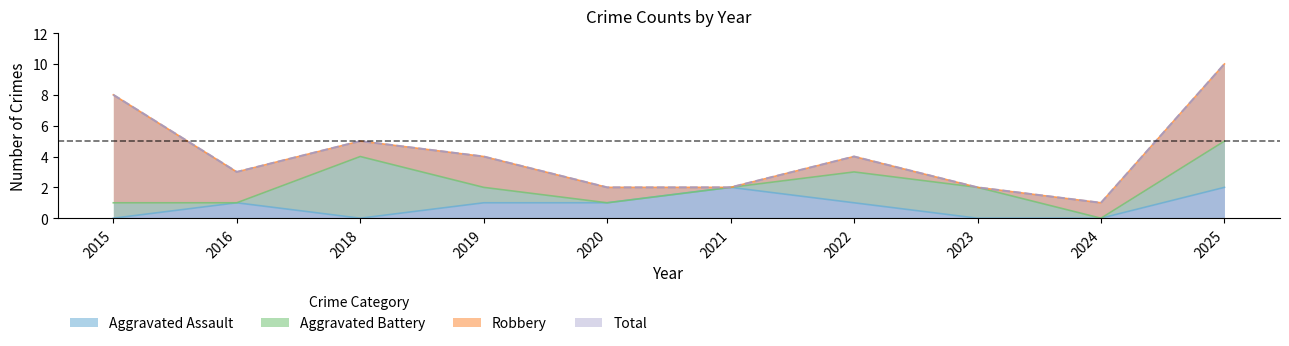

Where does the Total series first go above 4?

2015